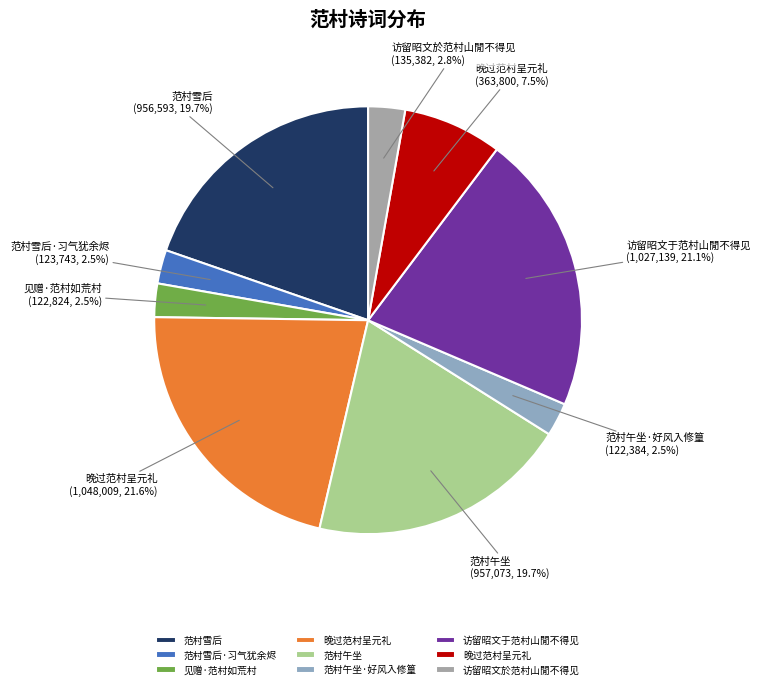

Is there any slice that represents more than half of the pie?

No